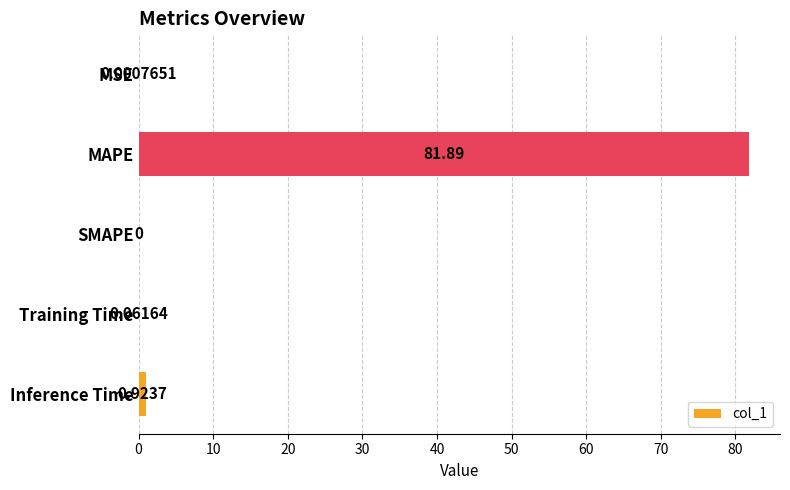

Between MSE and Training Time, which is larger?

Training Time